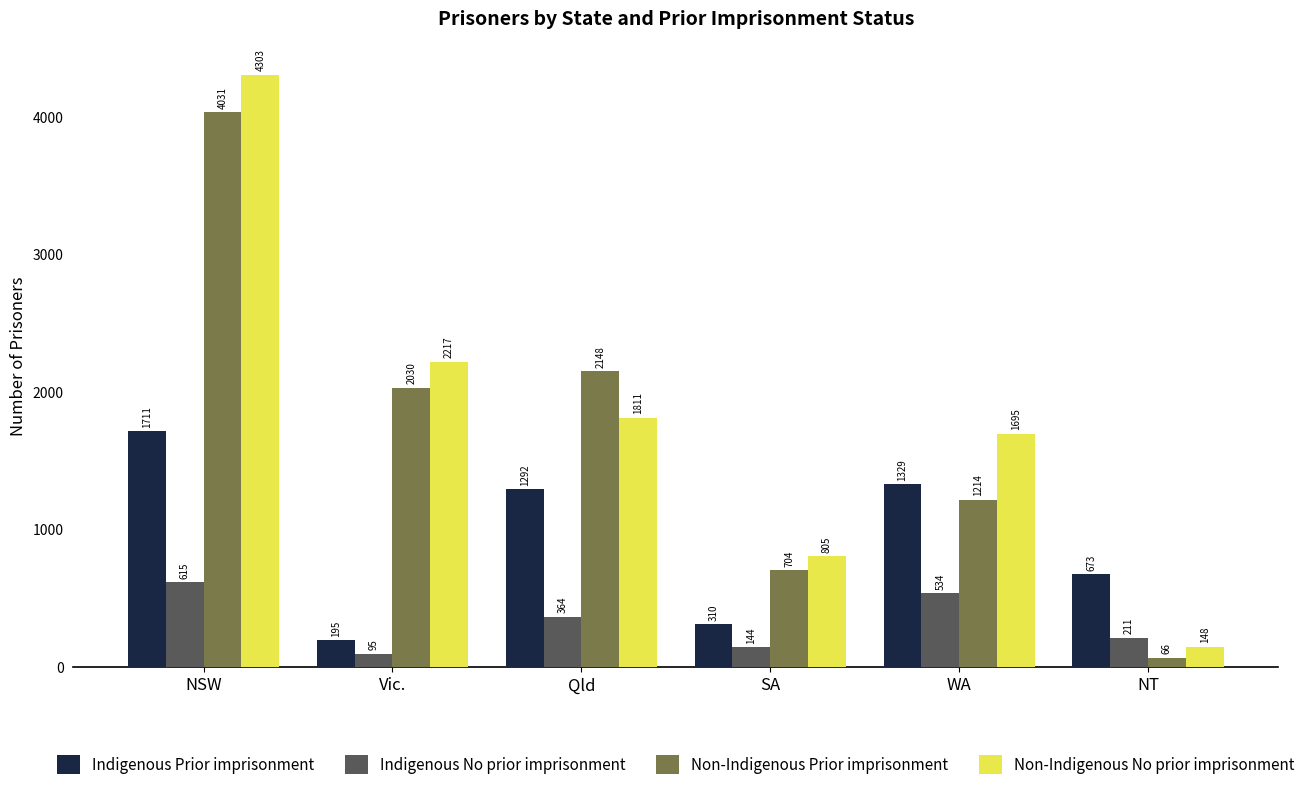

Are the bars horizontal?

No